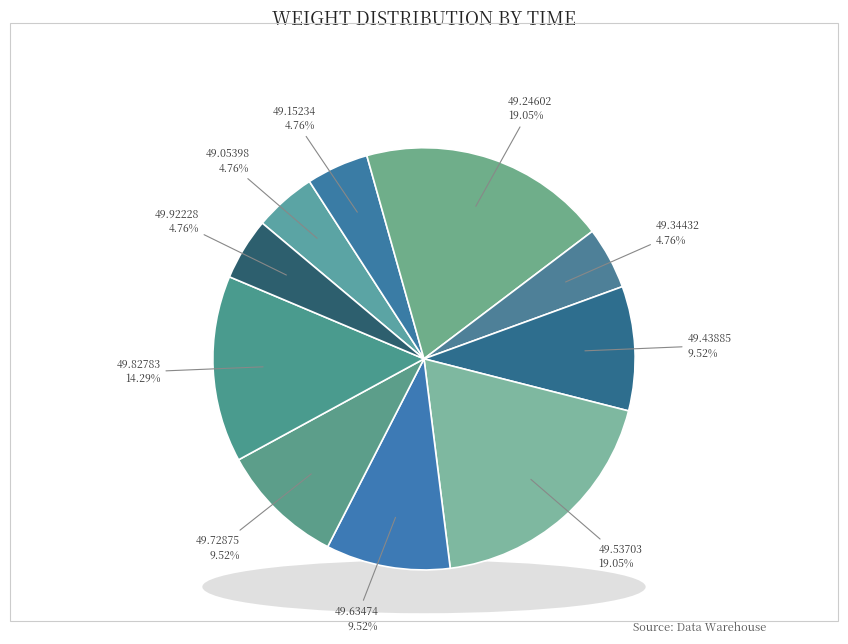

How many segments does this pie chart have?

10